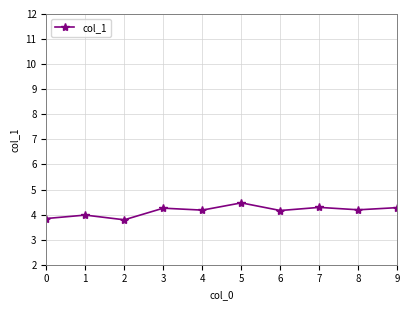

What is the average value?

4.1